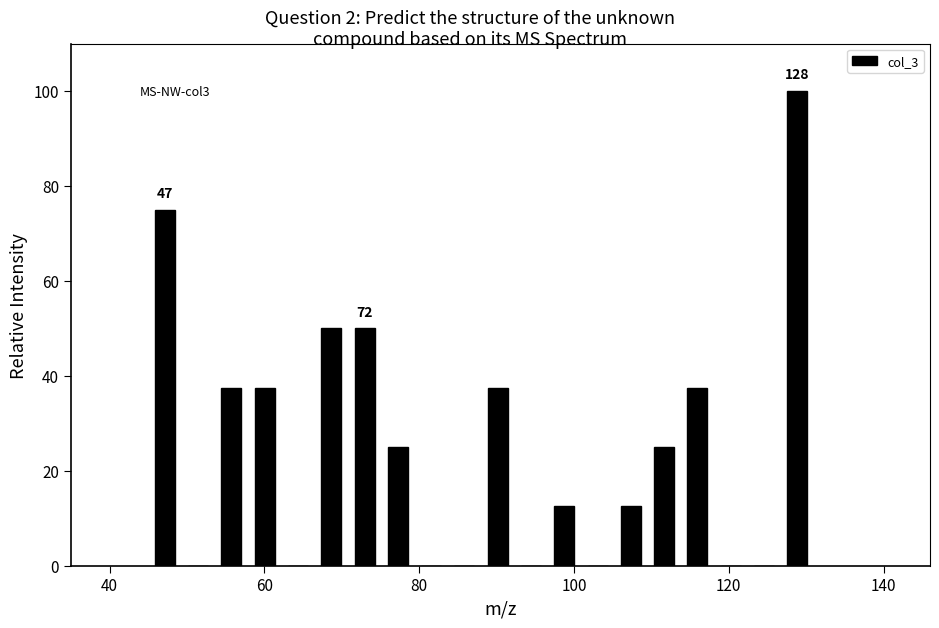

Read against the x-axis, roughly where is the centre of the tallest bar?

128